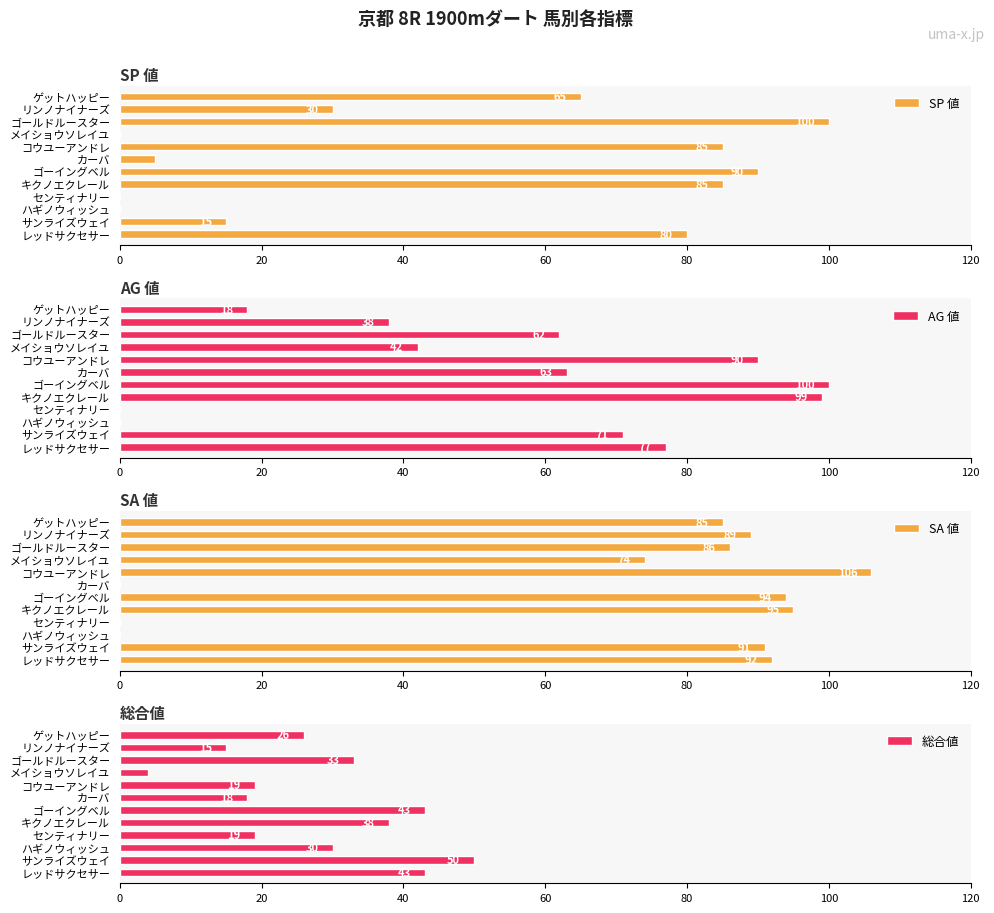

What value does the AG 値 series have at レッドサクセサー?

77